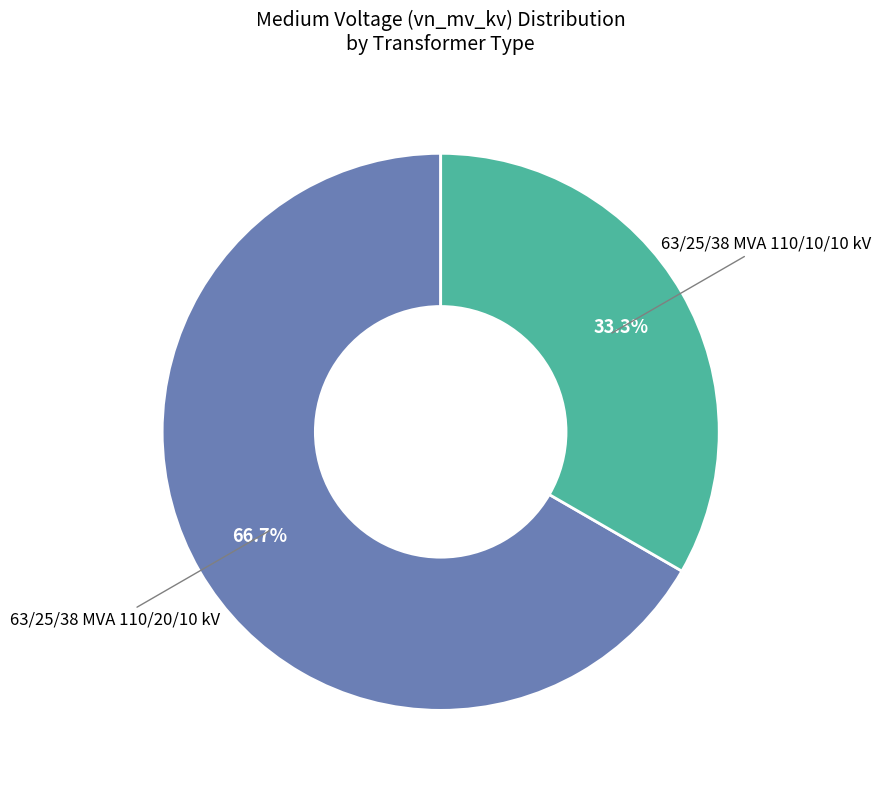

Is there a majority slice in this chart?

Yes